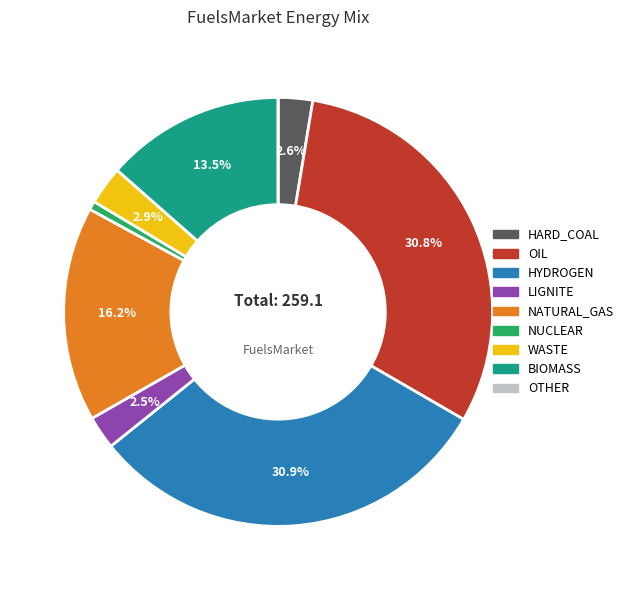

Is there a majority slice in this chart?

No